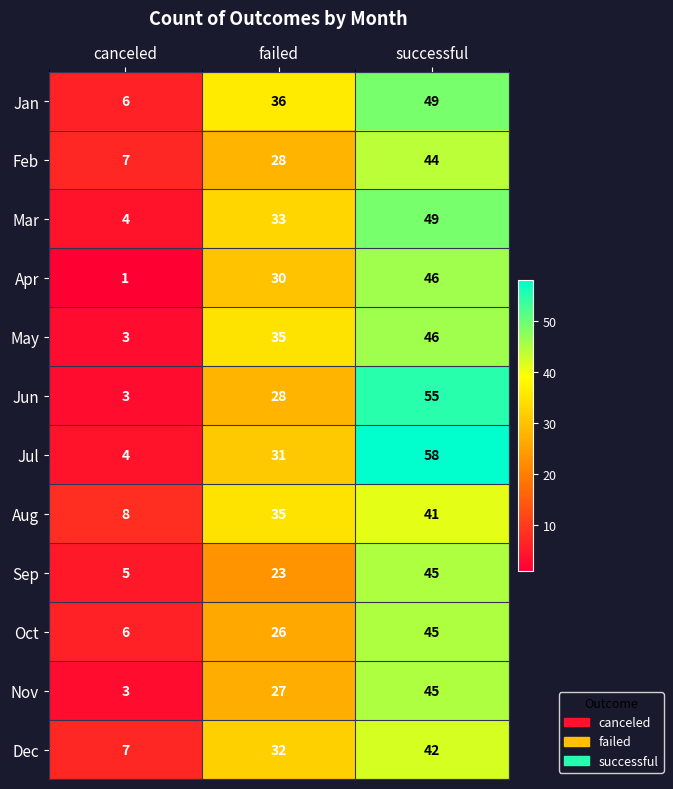

What is the total value across all series at successful?

565